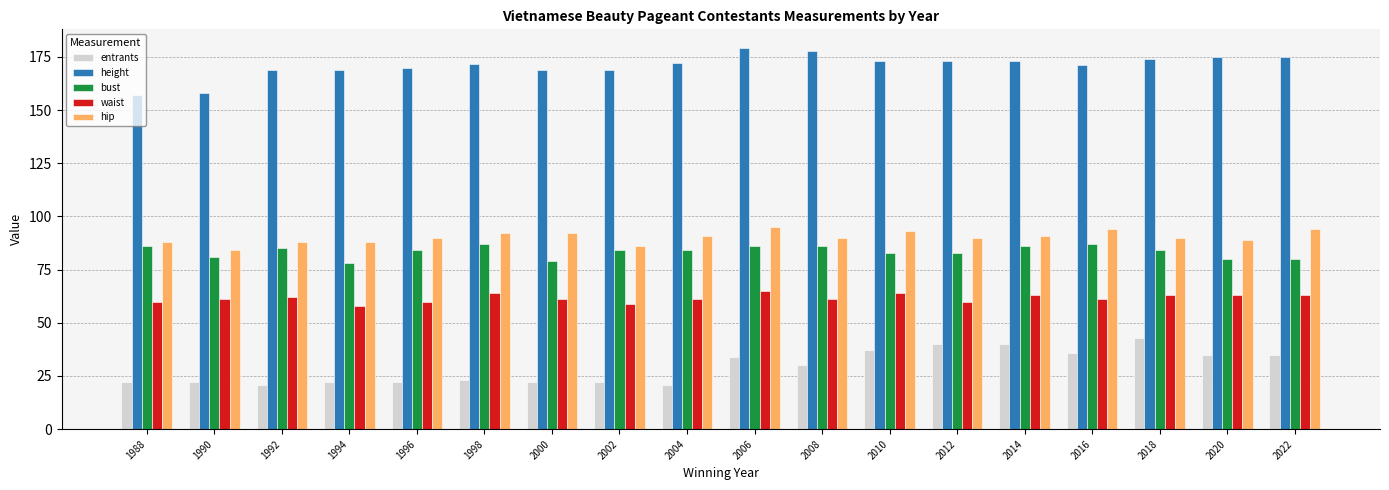

What is the maximum value shown in the chart?

179.0